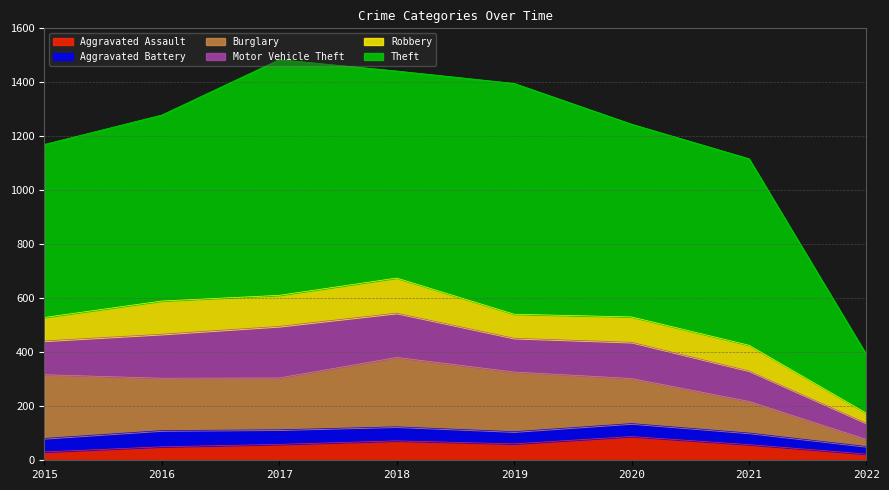

True or false: Theft has more than 1 points higher than both neighbors.

True